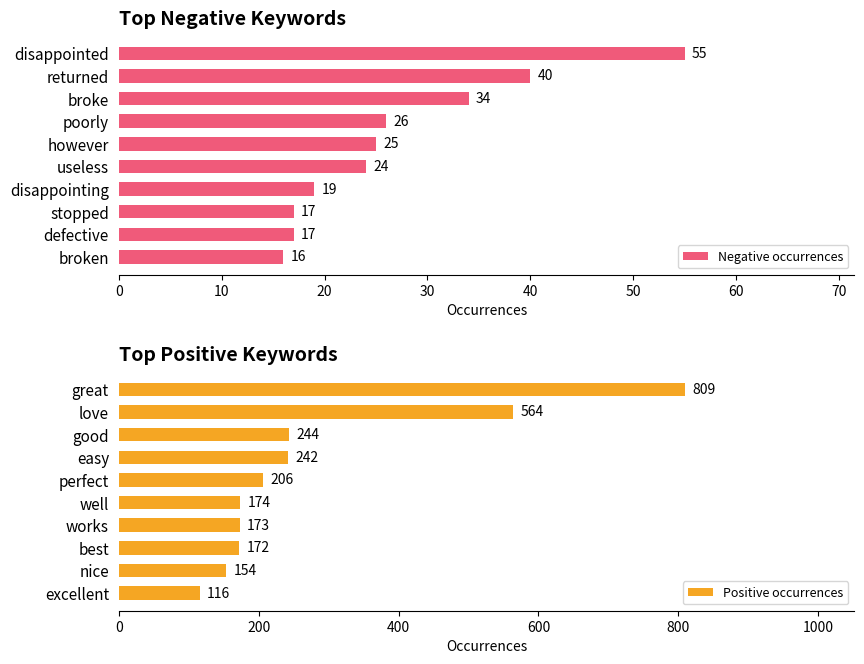

Which series has the largest range (max minus min)?

Positive occurrences